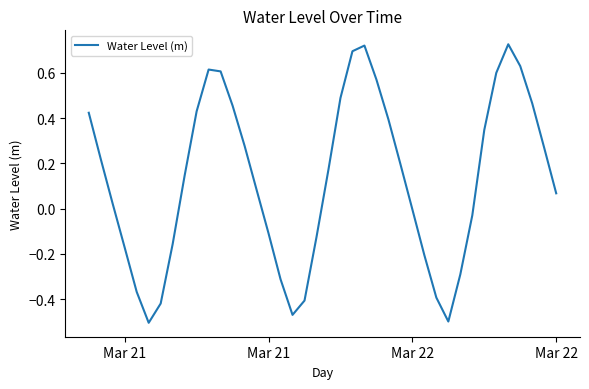

Reading left to right, transcribe all the data shown in this chart.

0.4	0.2	0.0	-0.2	-0.4	-0.5	-0.4	-0.2	0.1	0.4	0.6	0.6	0.5	0.3	0.1	-0.1	-0.3	-0.5	-0.4	-0.1	0.2	0.5	0.7	0.7	0.6	0.4	0.2	-0.0	-0.2	-0.4	-0.5	-0.3	-0.0	0.3	0.6	0.7	0.6	0.5	0.3	0.1